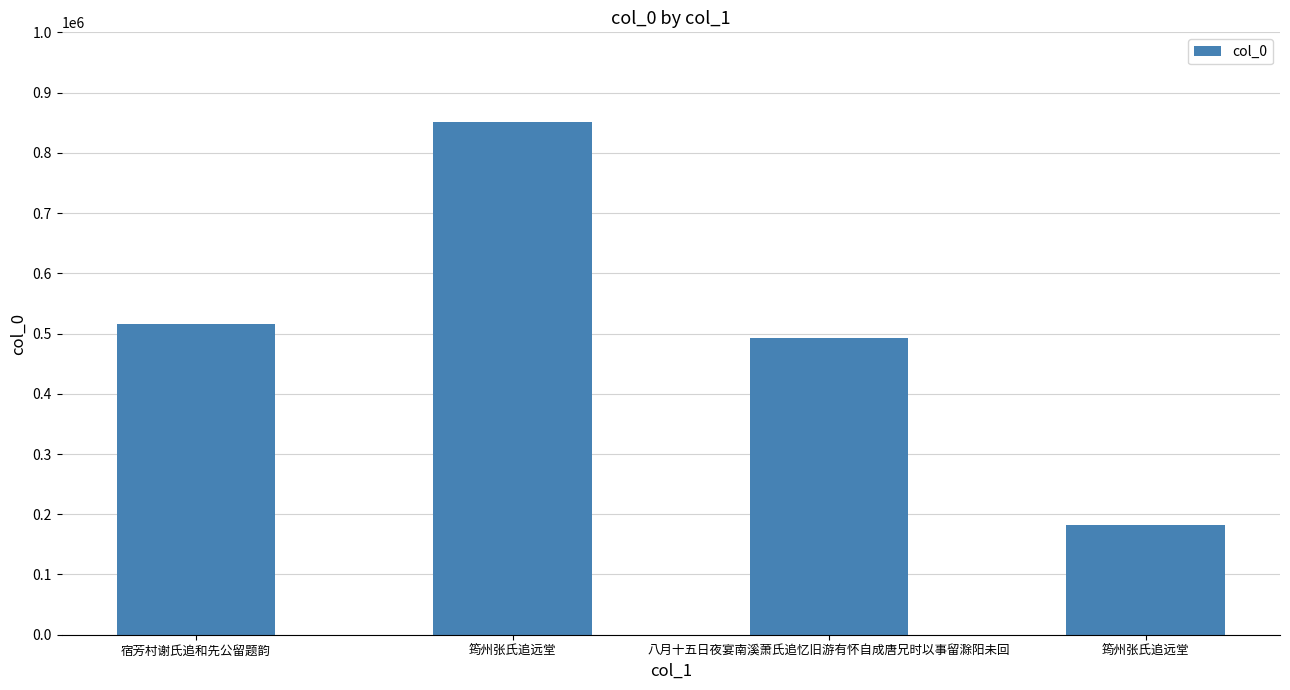

What is the difference between the values at 八月十五日夜宴南溪萧氏追忆旧游有怀自成唐兄时以事留滁阳未回 and 筠州张氏追远堂?

357861